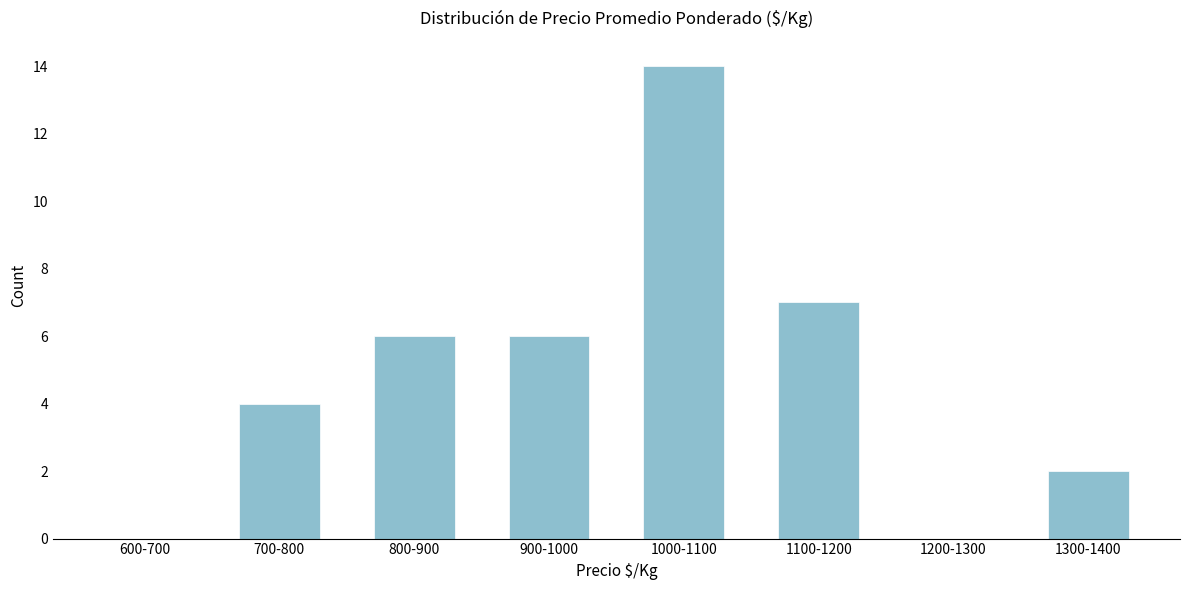

Reading right to left, what are all the values shown in this chart?

1300-1400=2	1200-1300=0	1100-1200=7	1000-1100=14	900-1000=6	800-900=6	700-800=4	600-700=0